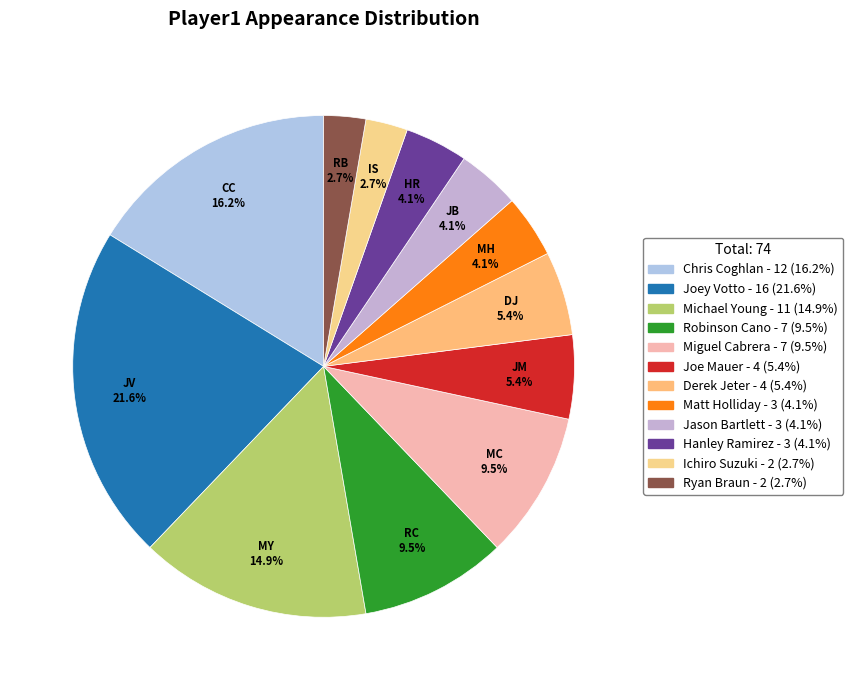

Rank the categories by value from lowest to highest.

Ichiro Suzuki, Ryan Braun, Matt Holliday, Jason Bartlett, Hanley Ramirez, Joe Mauer, Derek Jeter, Robinson Cano, Miguel Cabrera, Michael Young, Chris Coghlan, Joey Votto